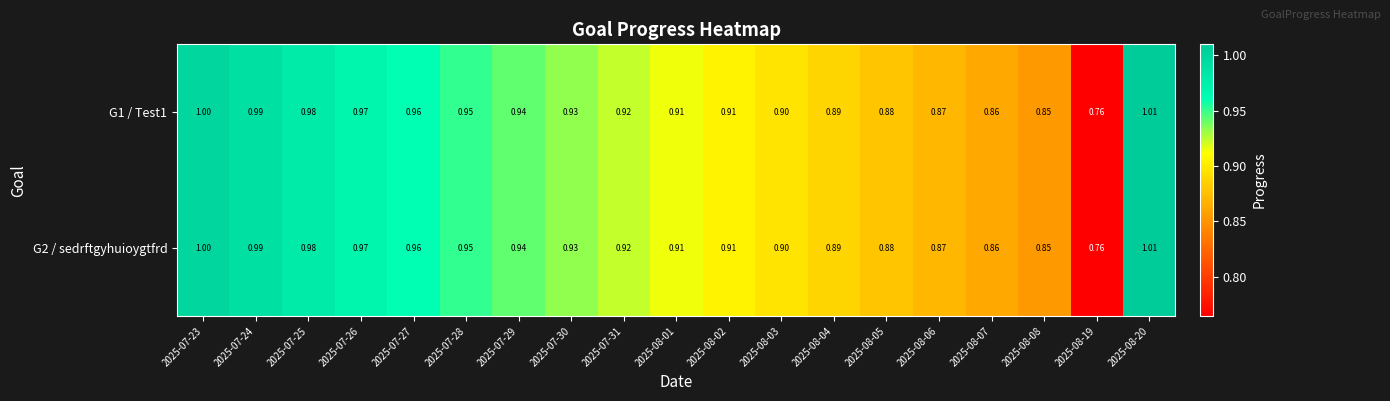

Is the value of G1 / Test1 at 2025-07-30 greater than the value of G2 / sedrftgyhuioygtfrd at 2025-07-26?

No